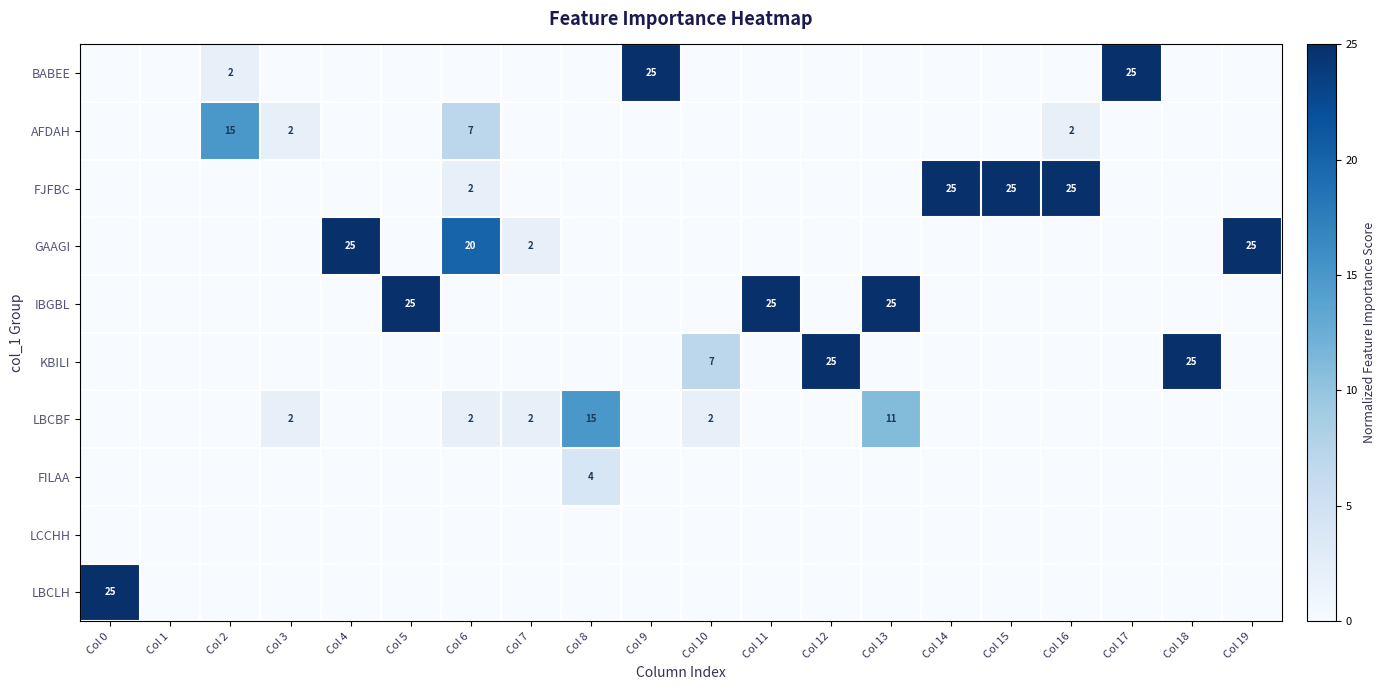

What is the sum of the GAAGI values at Col 7 and Col 6?

22